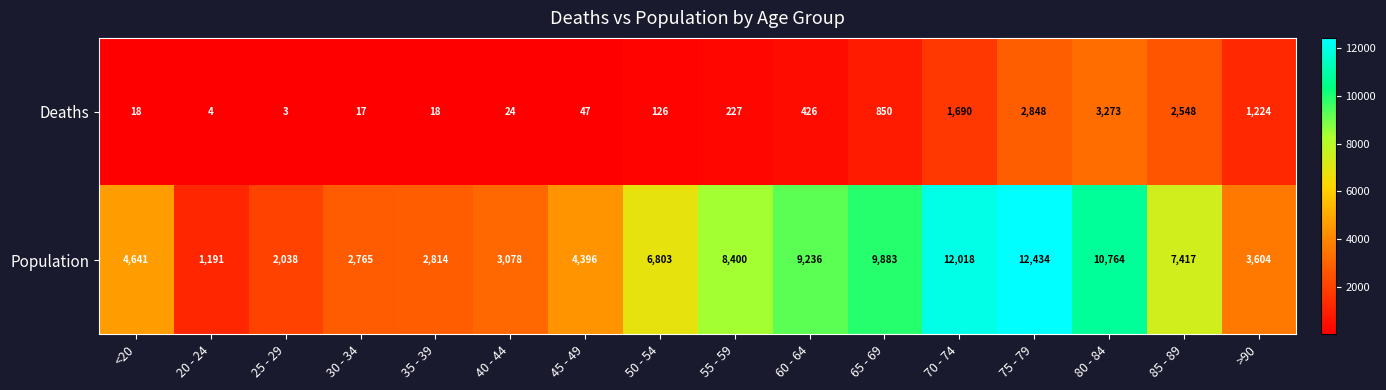

Rank the series by their average value, from lowest to highest.

Deaths, Population